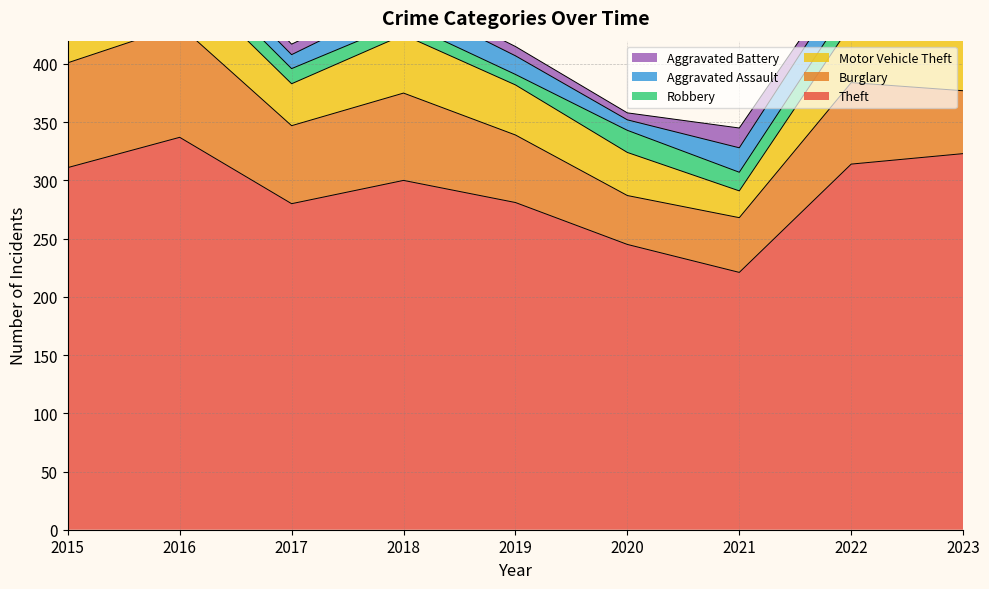

What is the value of the Burglary point at the 7th from the left?

47